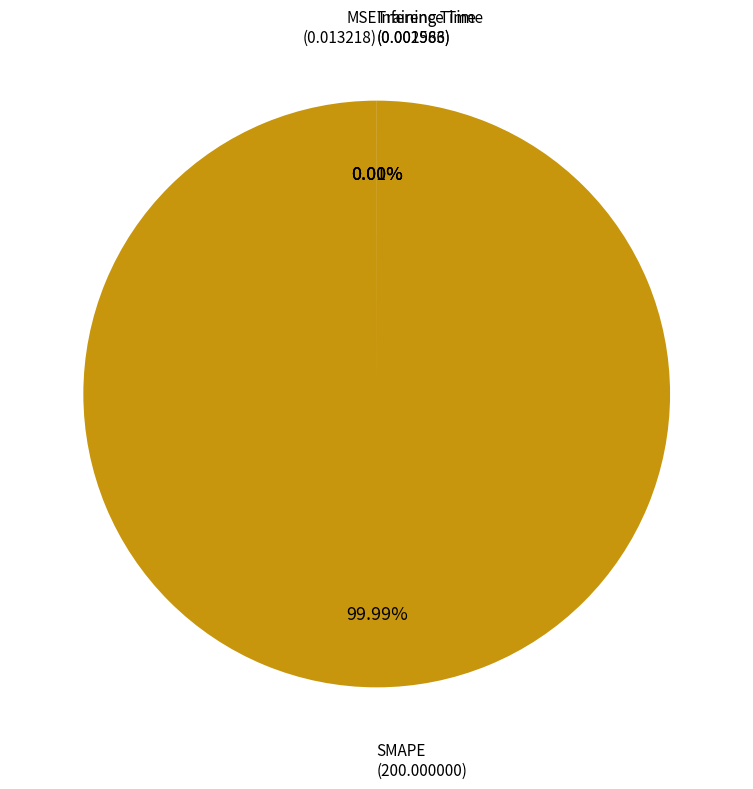

The Inference Time slice represents 5% of the pie. True or false?

False